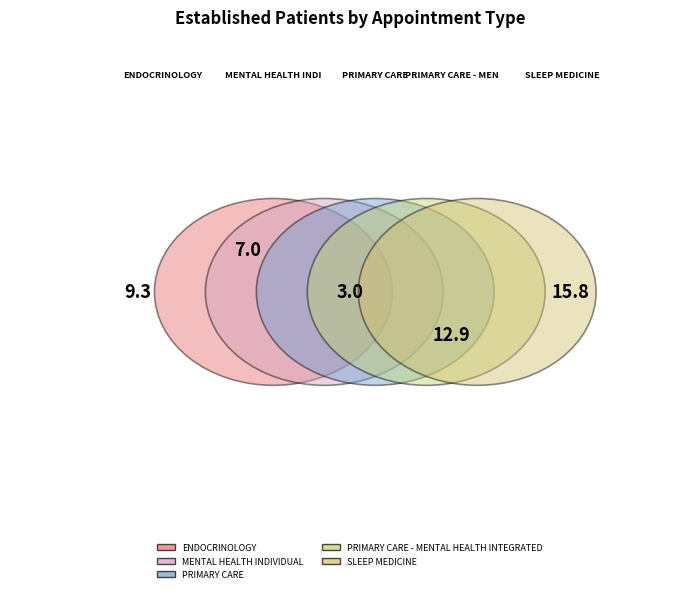

Count the number of slices in the pie.

5